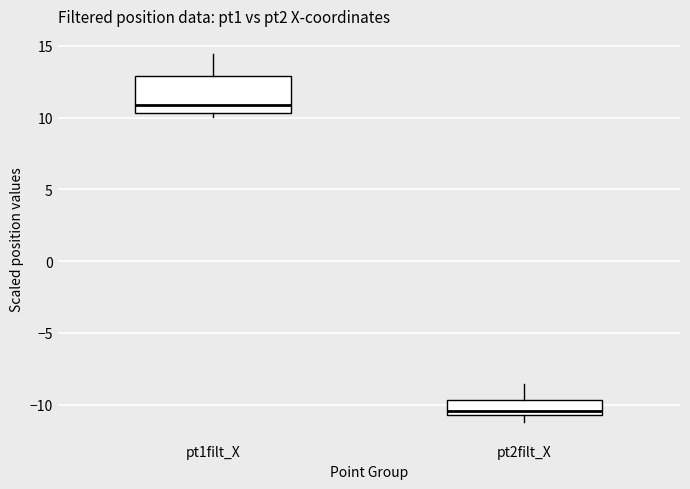

Reading left to right, read every box against the y-axis: the position of its median line, the range the box covers, and the ends of its whiskers. The values are not printed on the chart, so give them approximately, as read against the axis.

pt1filt_X: median 11.0, box 10.5 to 13.0, whiskers 10.0 to 14.5
pt2filt_X: median -10.5 (just above the box's lower edge), box -10.5 to -9.5, whiskers -11.0 to -8.5